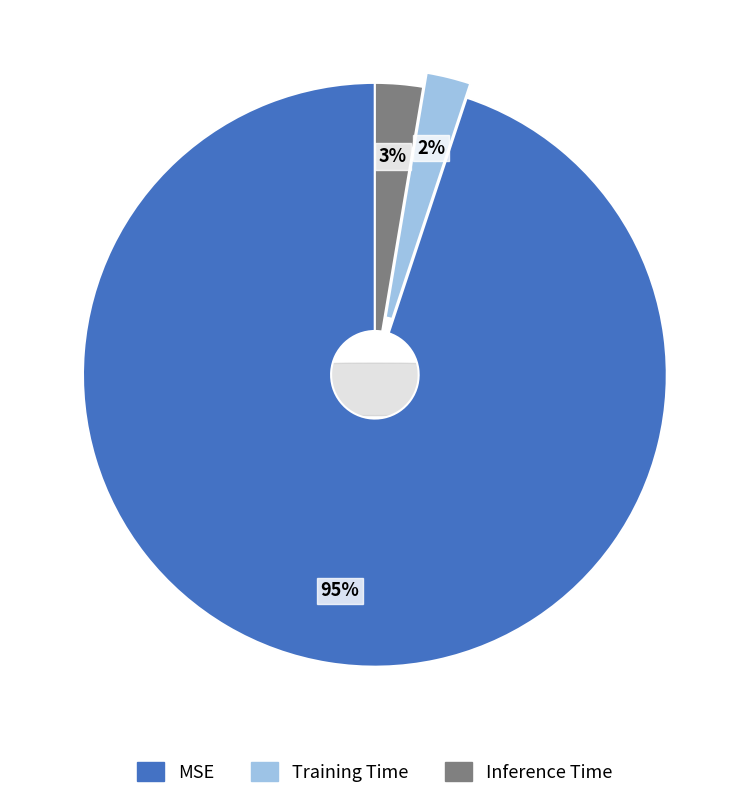

What is the smallest slice in the pie chart?

Training Time